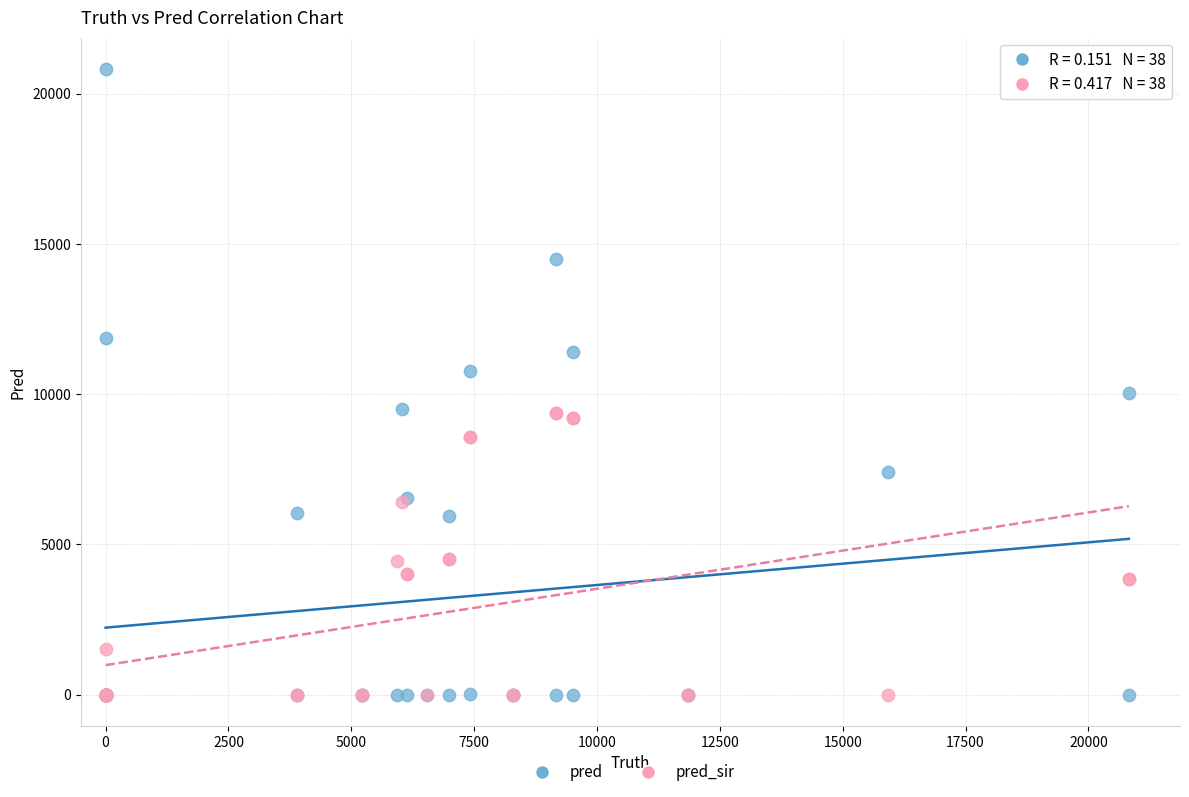

Which series contains the highest Y value?

pred